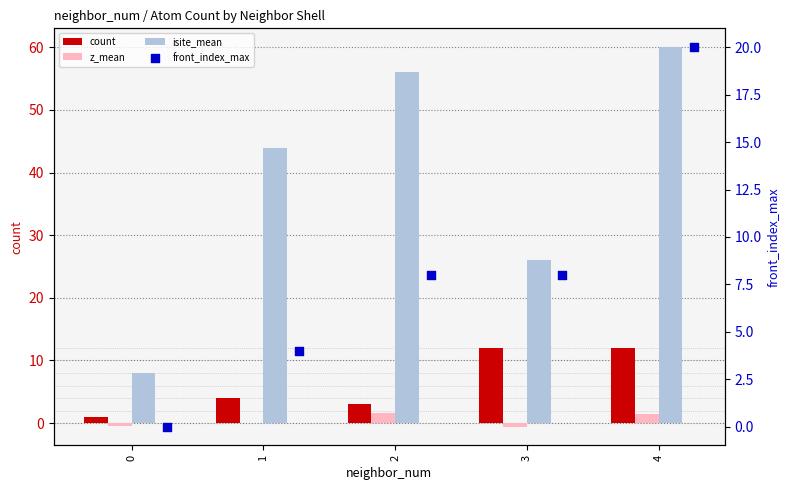

What are all the series names shown in the legend?

count, z_mean, isite_mean, front_index_max